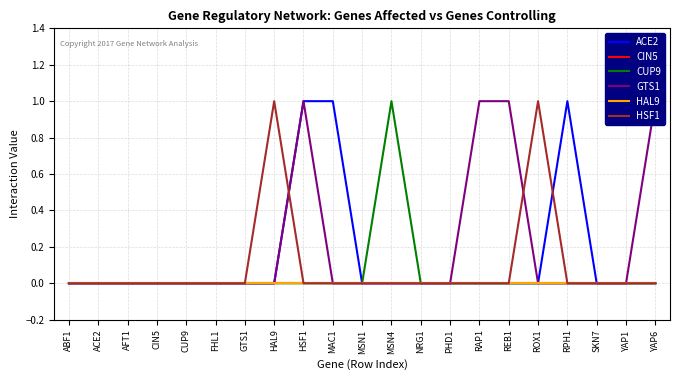

What is the difference between the maximum and minimum values in the CUP9 series?

1